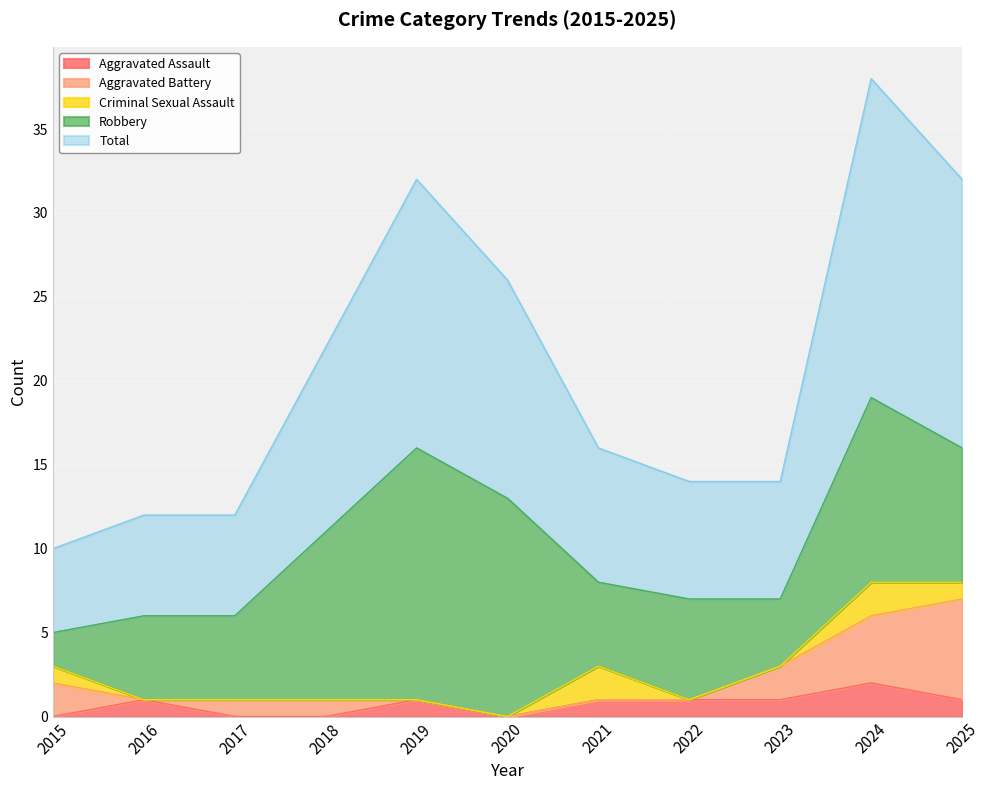

Is it true that Aggravated Assault equals 3 at 2024?

False